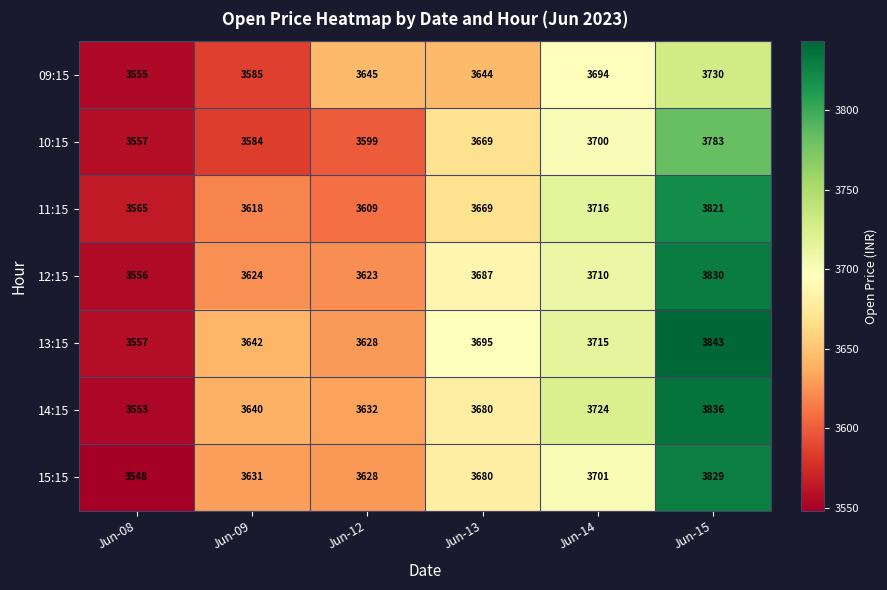

How many data points in 10:15 are less than 3669?

3